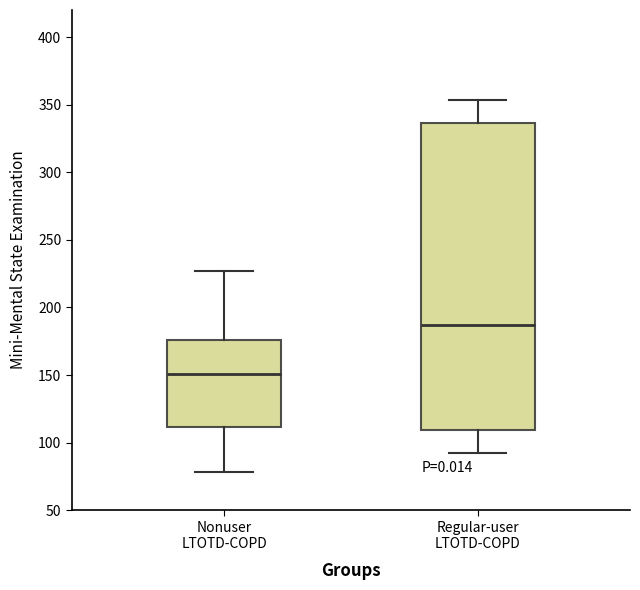

Reading left to right, read every box against the y-axis: the position of its median line, the range the box covers, and the ends of its whiskers. The values are not printed on the chart, so give them approximately, as read against the axis.

Nonuser LTOTD-COPD: median 150, box 110 to 175, whiskers 80 to 225
Regular-user LTOTD-COPD: median 185, box 110 to 335, whiskers 90 to 355